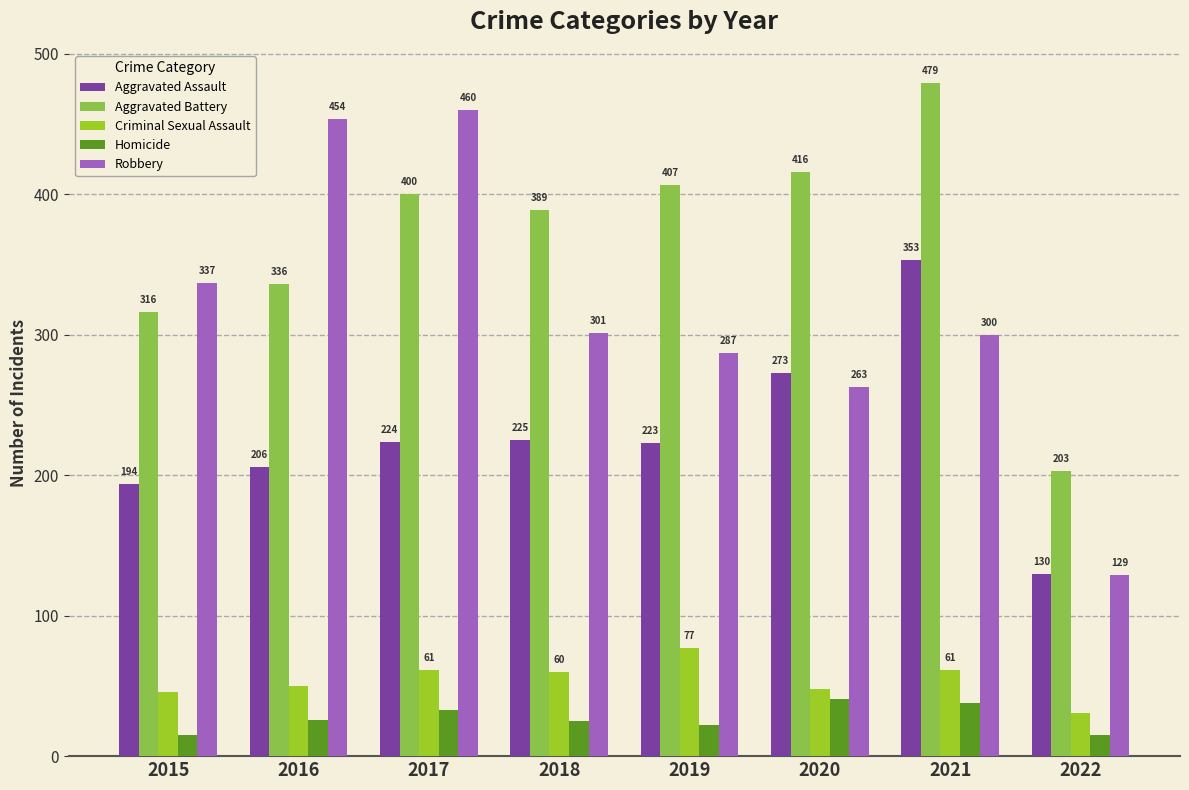

What is the value of the Homicide bar at the 1st from the left?

15